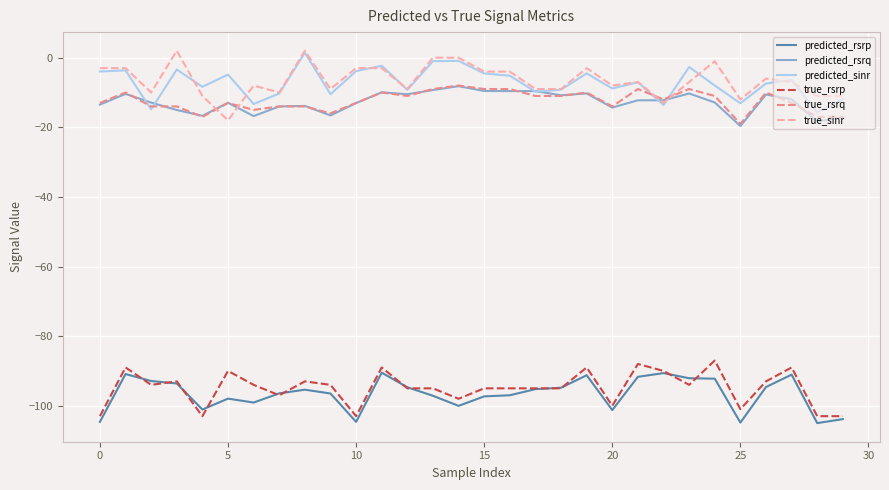

True or false: true_rsrp and predicted_rsrq intersect in this chart.

False